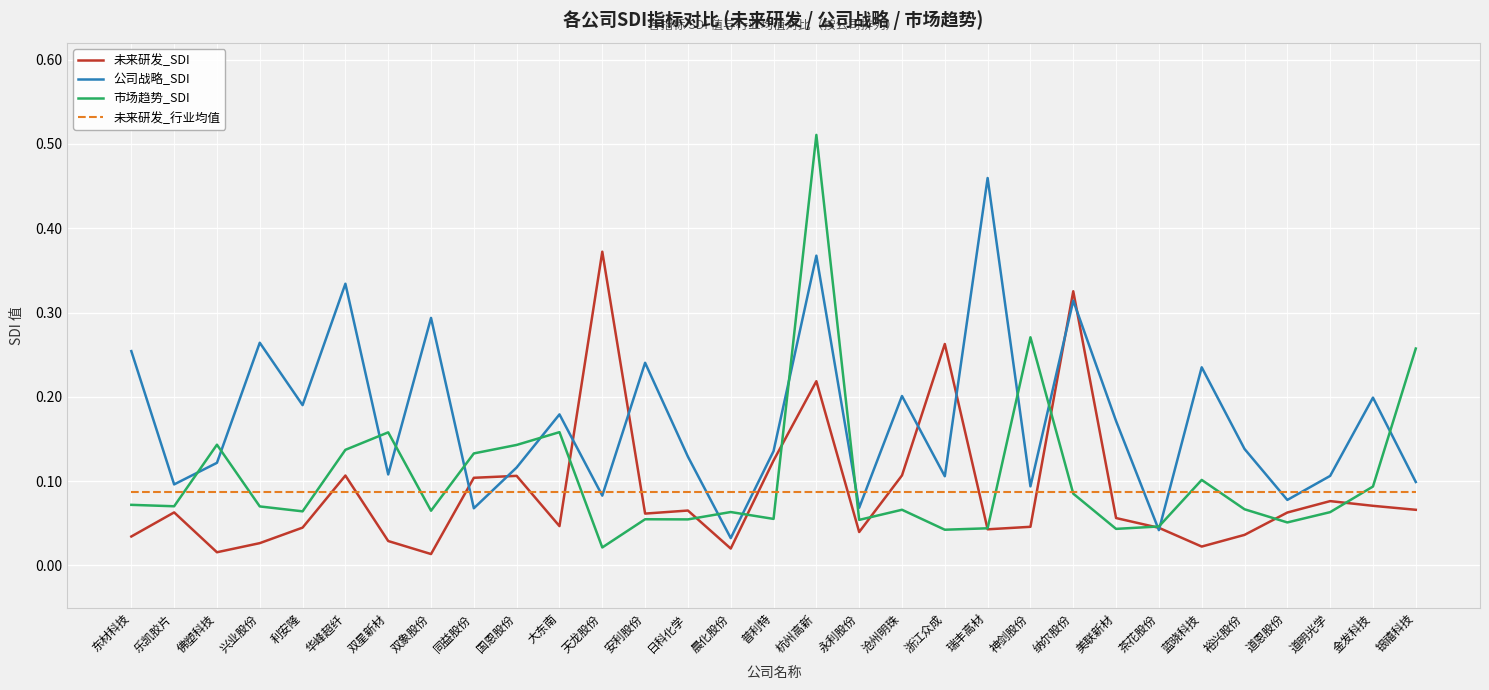

Which label corresponds to the largest value in the chart?

杭州高新